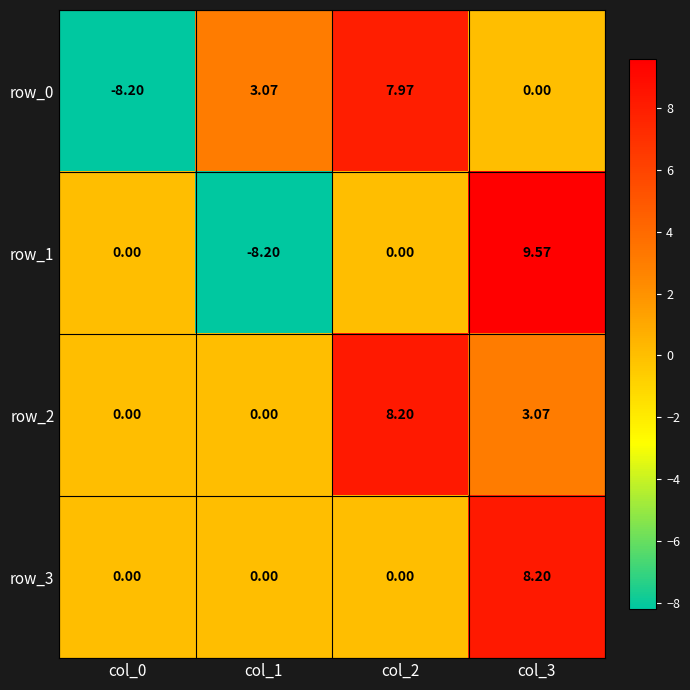

Reading right to left, transcribe all the data shown in this chart.

row_0: col_3=0.0	col_2=8.0	col_1=3.1	col_0=-8.2
row_1: col_3=9.6	col_2=0.0	col_1=-8.2	col_0=0.0
row_2: col_3=3.1	col_2=8.2	col_1=0.0	col_0=0.0
row_3: col_3=8.2	col_2=0.0	col_1=0.0	col_0=0.0